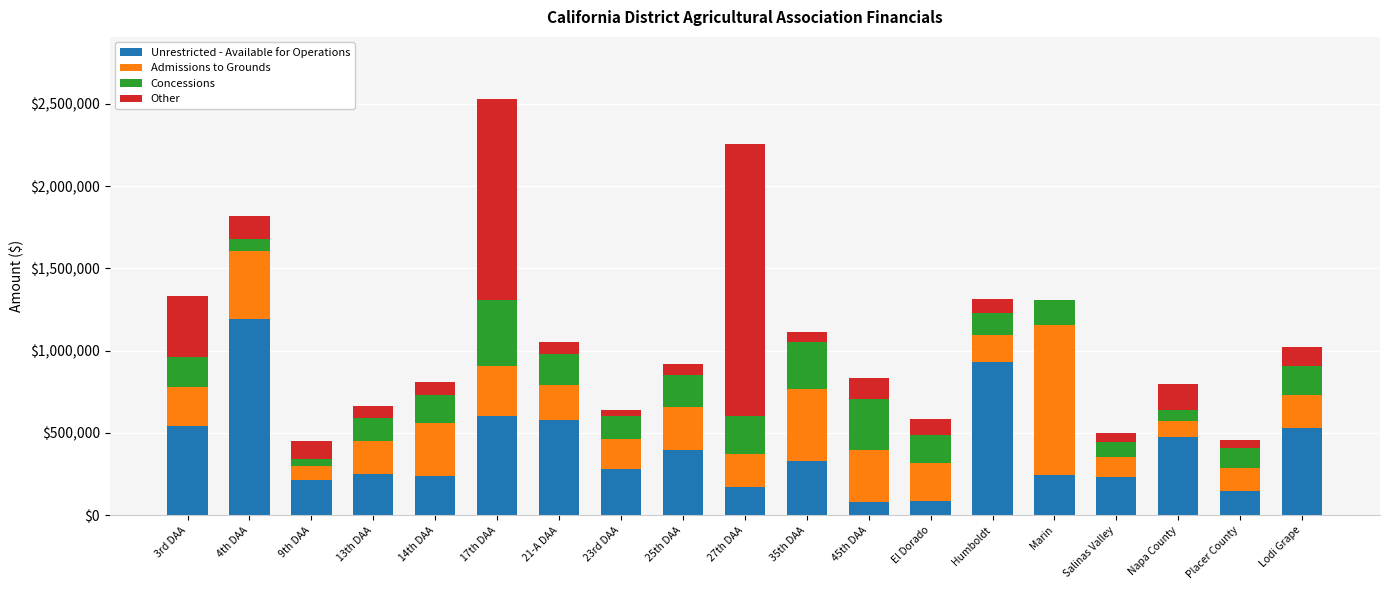

What is the sum of all Unrestricted - Available for Operations values?

7525810